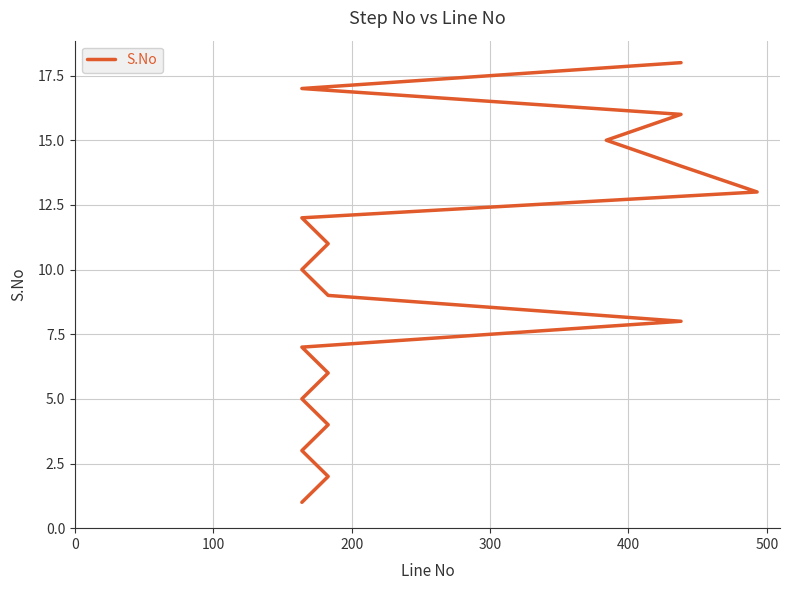

What is the difference between the maximum and minimum values?

17